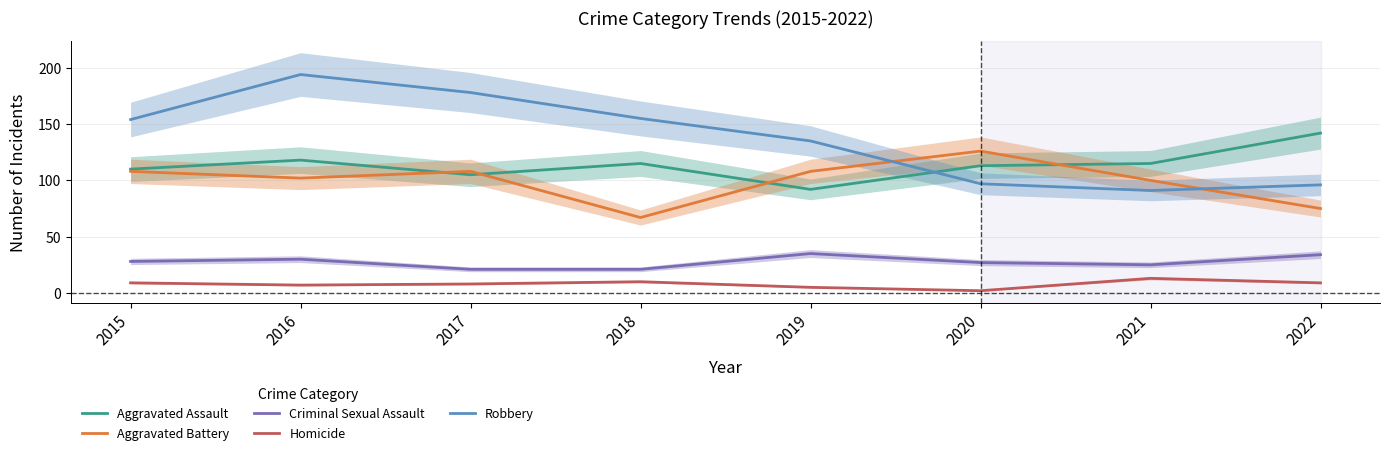

True or false: Criminal Sexual Assault and Robbery intersect in this chart.

False